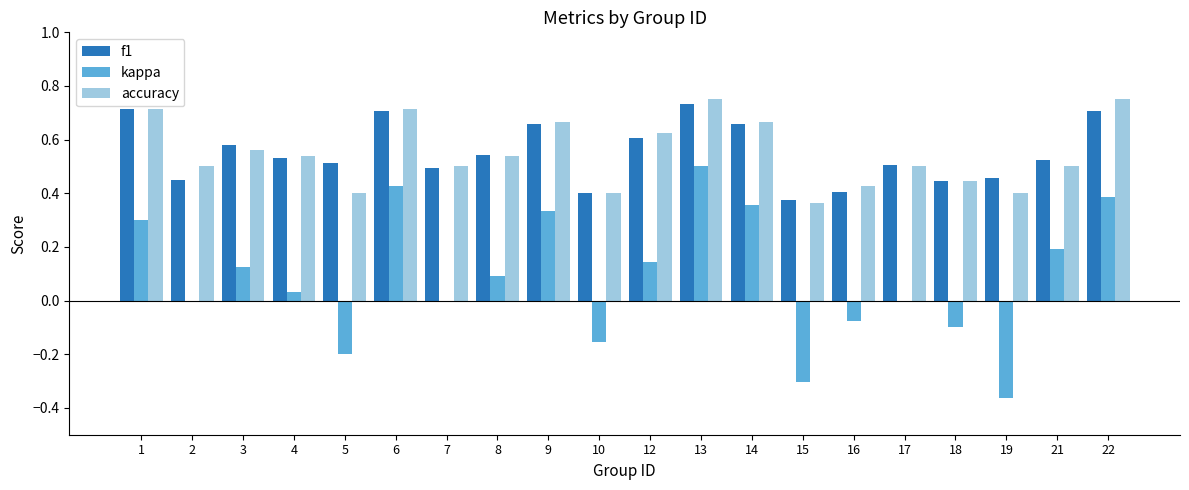

Is it true that kappa equals 0.3 at 1?

True